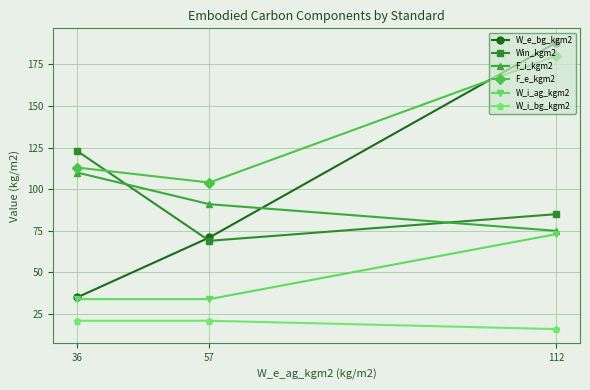

What value does the W_e_bg_kgm2 series have at 57?

71